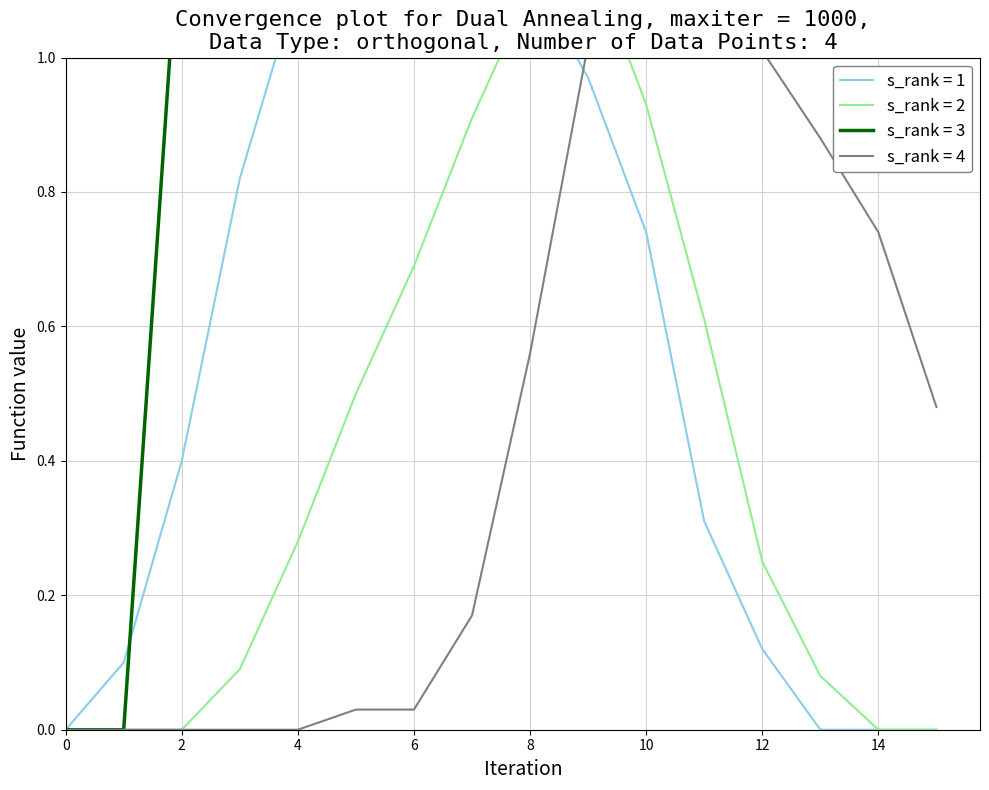

How many data points in s_rank = 3 are above 2?

10